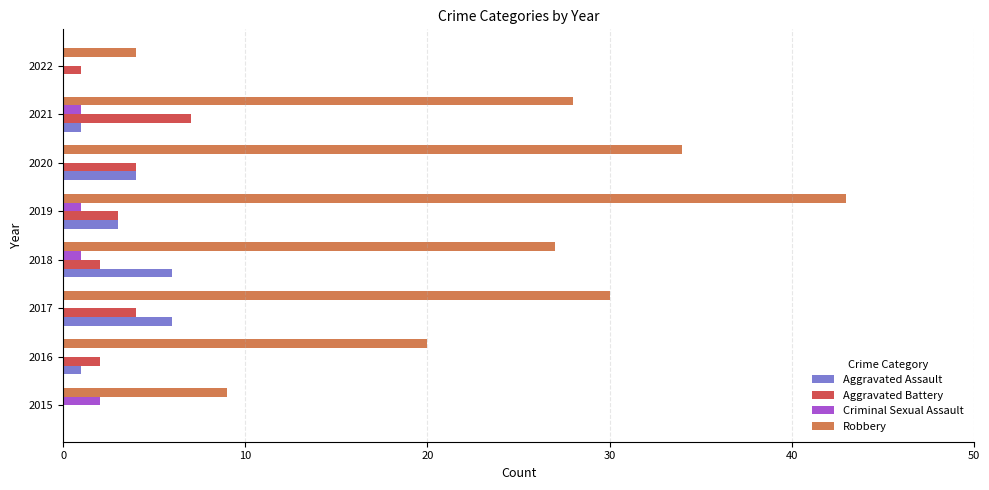

Which series has the largest total across all categories?

Robbery